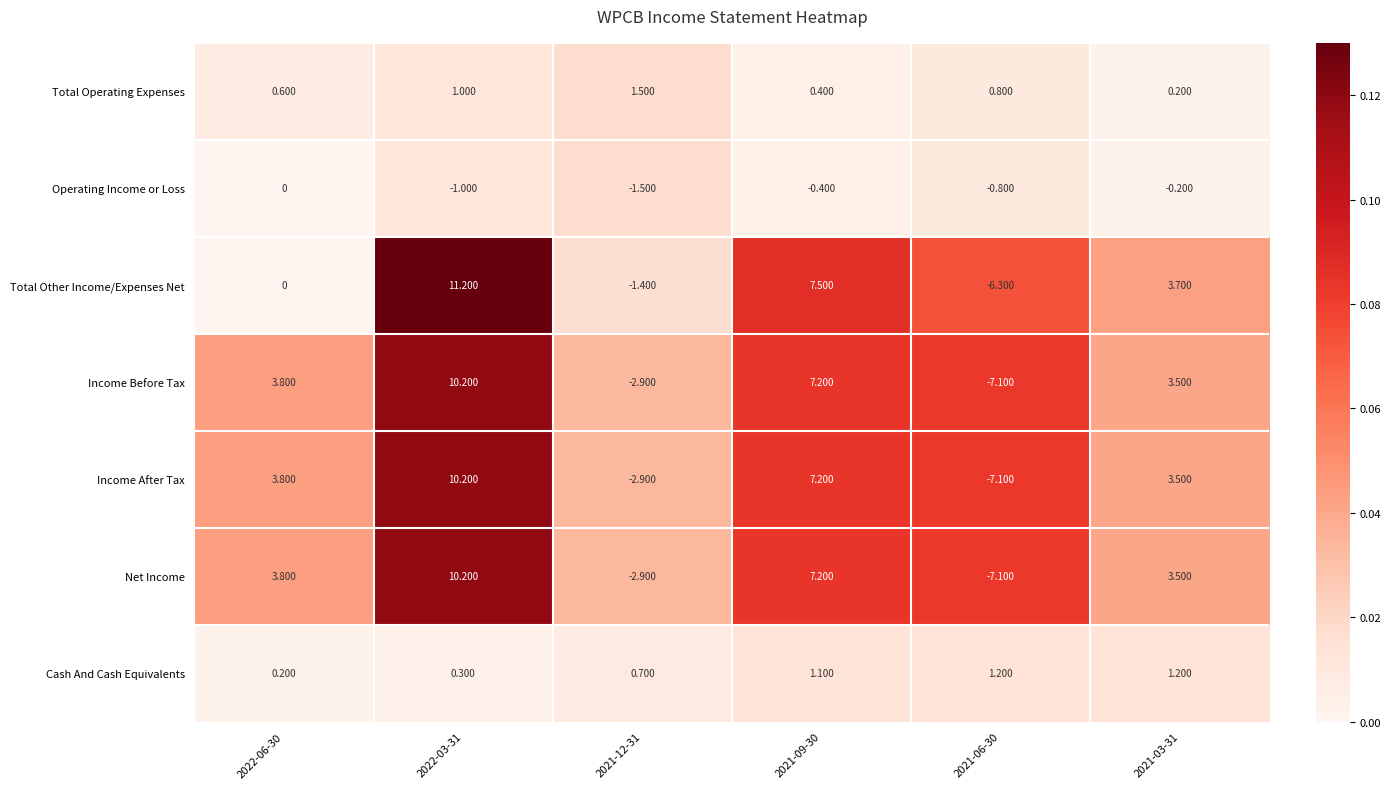

Is the value of Total Operating Expenses at 2022-06-30 greater than the value of Income Before Tax at 2021-03-31?

No